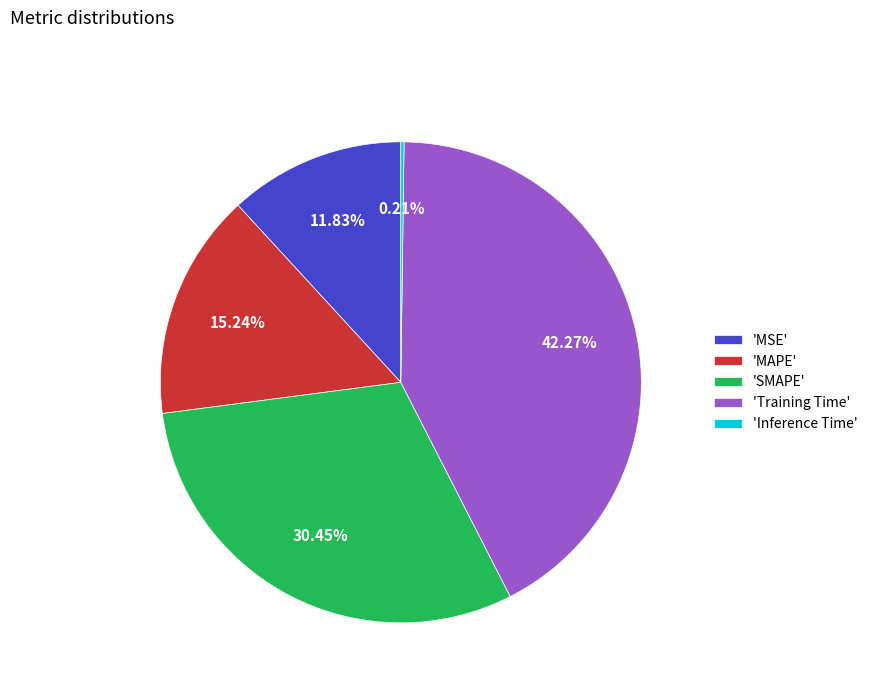

What is the ratio of the value at 'SMAPE' to the value at 'MAPE'?

2.0